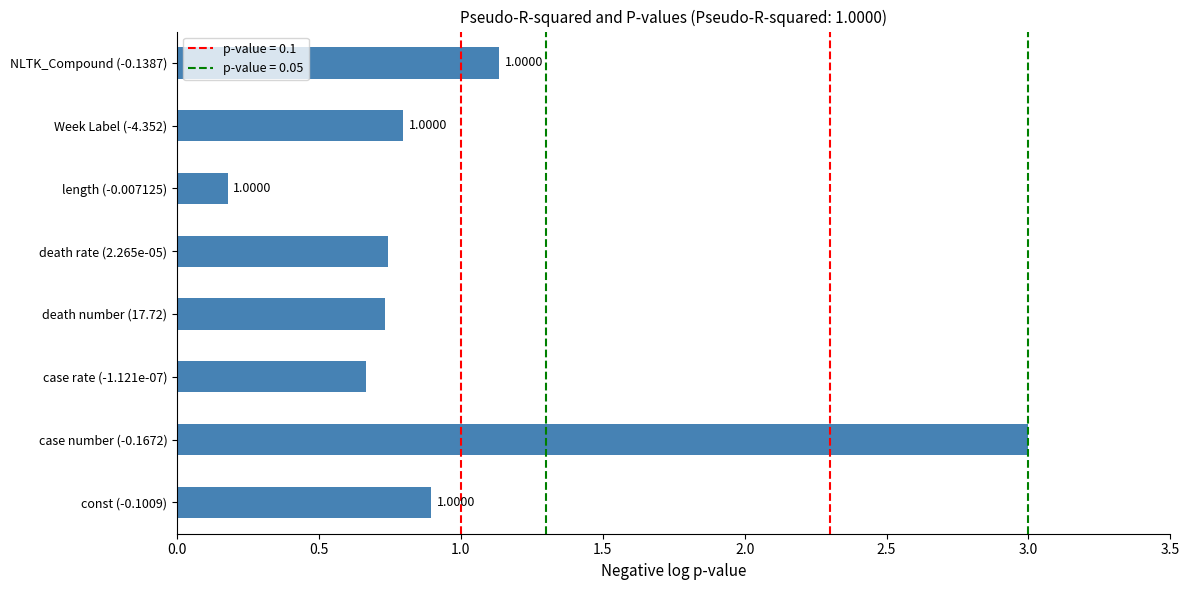

How many bars are there in total?

8